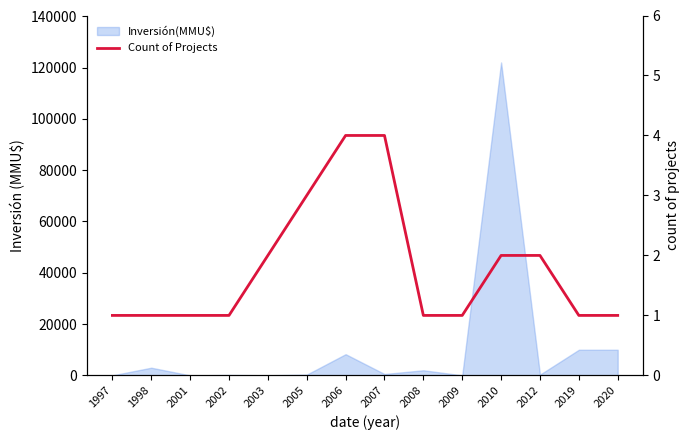

What is the value of the 7th point from the left?

4